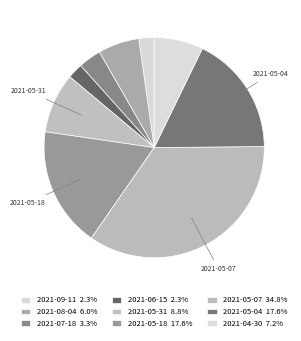

How many segments does this pie chart have?

9